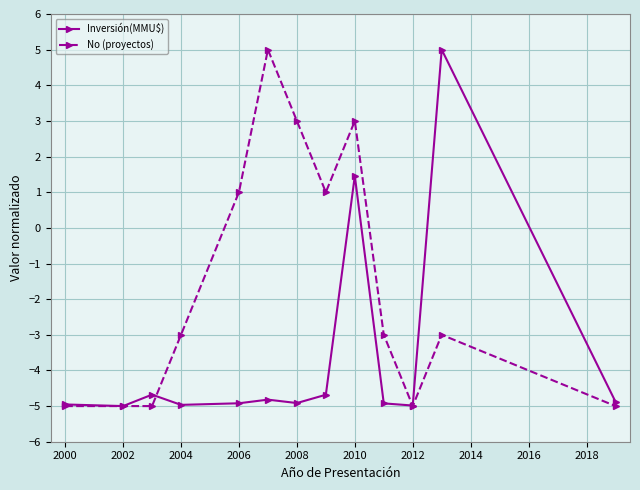

What is the minimum value shown in the chart?

-5.0